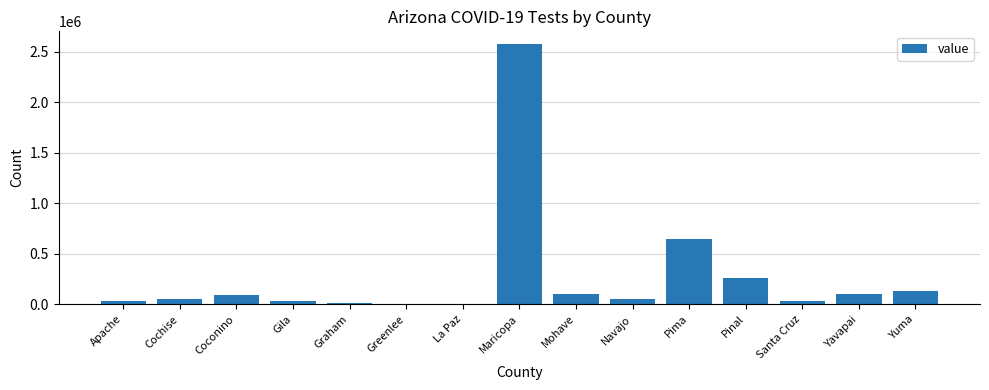

Which has a higher value, Mohave or Pinal?

Pinal